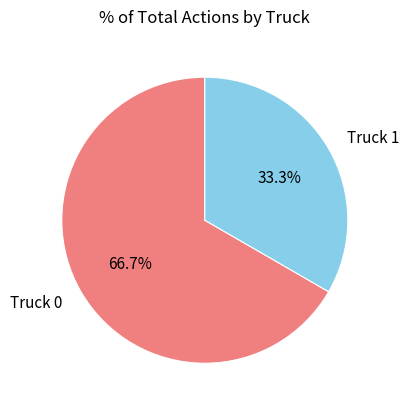

What is the total percentage of Truck 0 and Truck 1?

100.0%